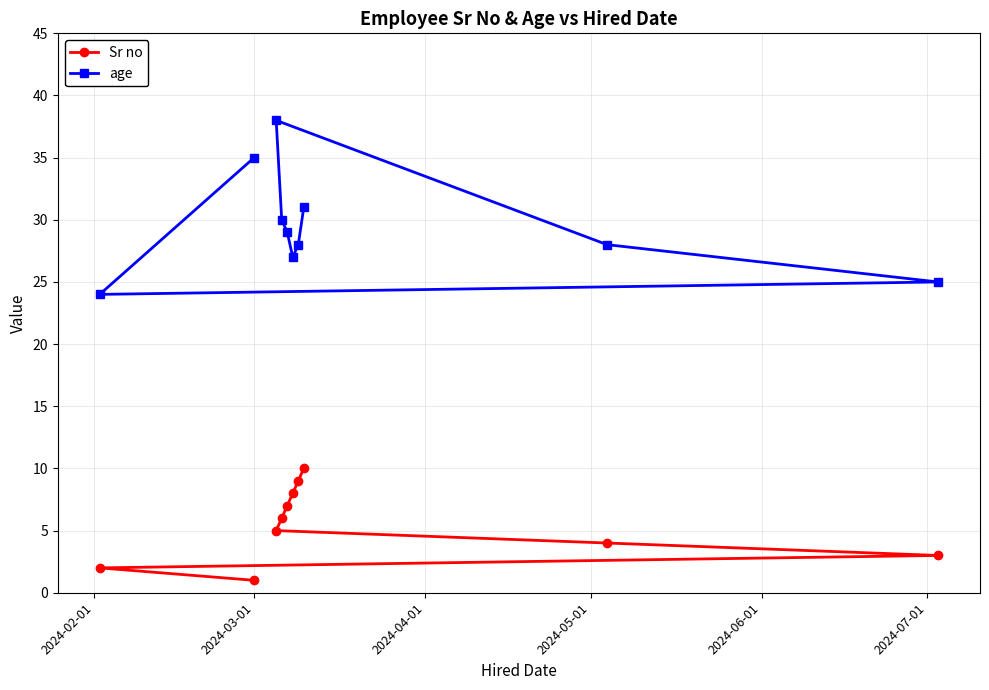

Reading left to right, list all the values displayed in this chart.

Sr no: 2	1	5	6	7	8	9	10	4	3
age: 24	35	38	30	29	27	28	31	28	25